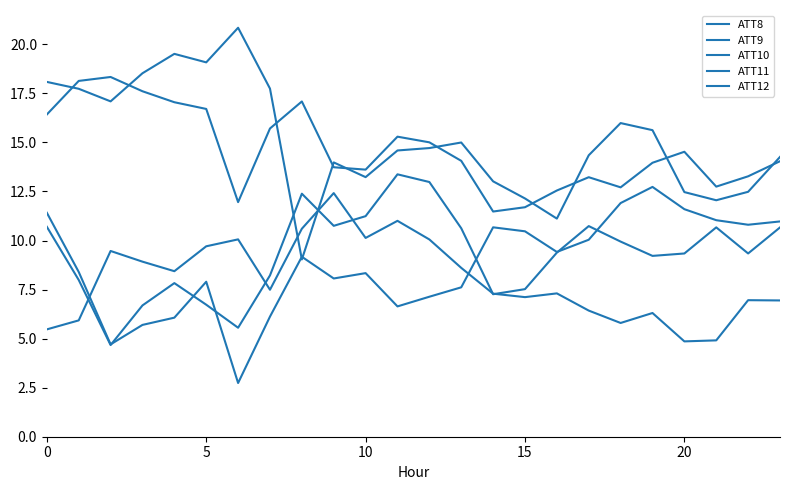

Reading left to right, extract all data points from this chart.

ATT8: 5.5	5.9	9.5	8.9	8.4	9.7	10.1	7.5	10.6	12.4	10.1	11.0	10.1	8.6	7.3	7.1	7.3	6.4	5.8	6.3	4.9	4.9	7.0	6.9
ATT9: 18.1	17.7	17.1	18.5	19.5	19.1	20.8	17.7	9.0	14.0	13.2	14.6	14.7	15.0	13.0	12.1	11.1	14.3	16.0	15.6	12.5	12.1	12.5	14.3
ATT10: 10.7	8.0	4.7	6.7	7.8	6.7	5.6	8.2	12.4	10.7	11.2	13.4	13.0	10.6	7.3	7.5	9.4	10.7	9.9	9.2	9.3	10.7	9.3	10.7
ATT11: 16.4	18.1	18.3	17.6	17.0	16.7	12.0	15.7	17.1	13.7	13.6	15.3	15.0	14.1	11.5	11.7	12.5	13.2	12.7	14.0	14.5	12.7	13.3	14.0
ATT12: 11.4	8.4	4.7	5.7	6.1	7.9	2.7	6.1	9.2	8.1	8.3	6.6	7.1	7.6	10.7	10.5	9.4	10.0	11.9	12.7	11.6	11.0	10.8	11.0